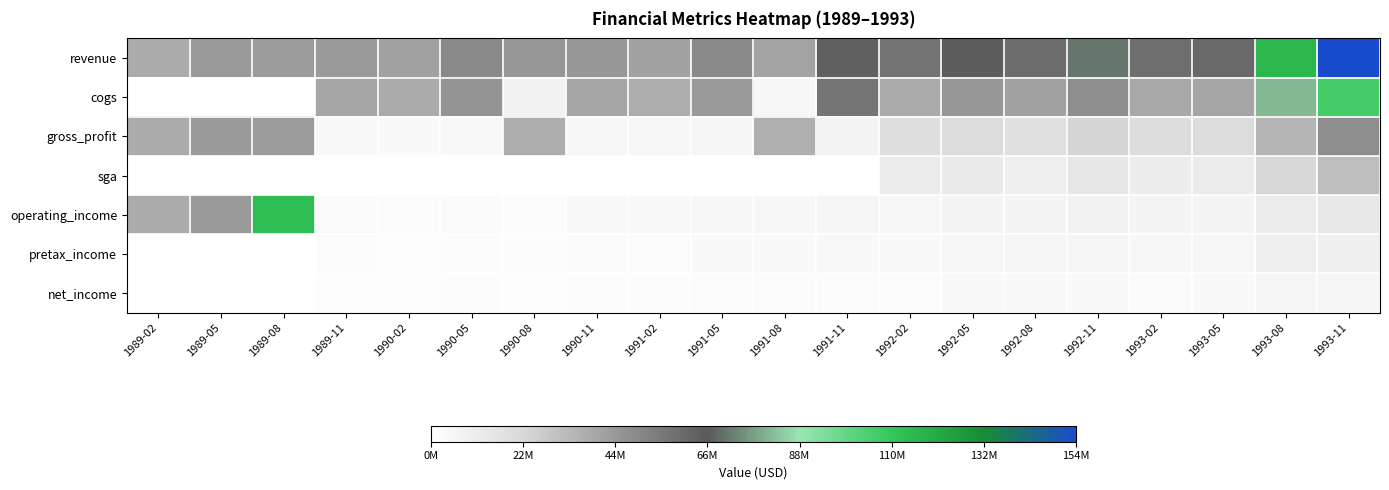

What is the total value across all series at 1993-11?

368600000